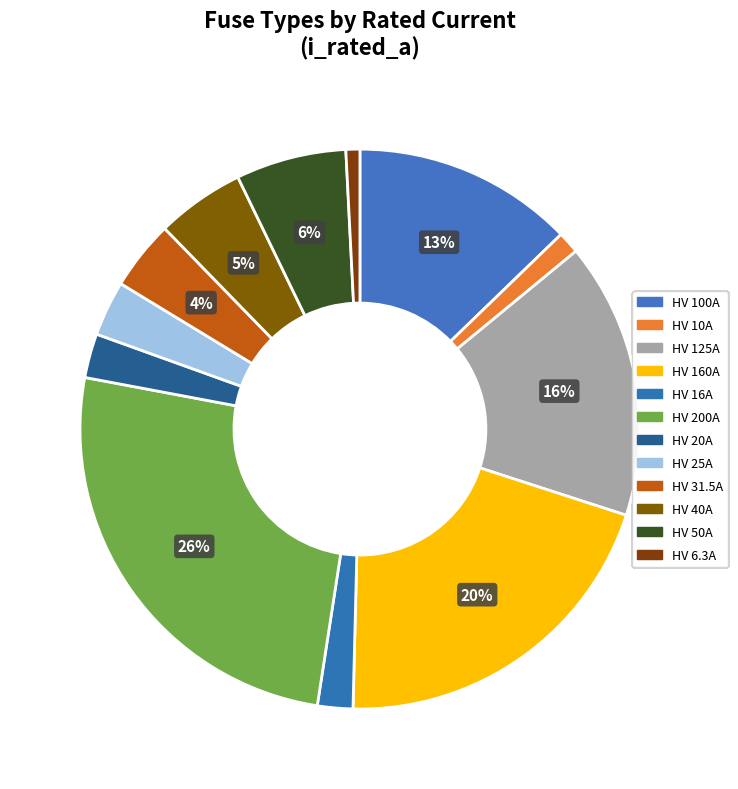

What is the change in value from HV 100A to HV 160A?

+60.0